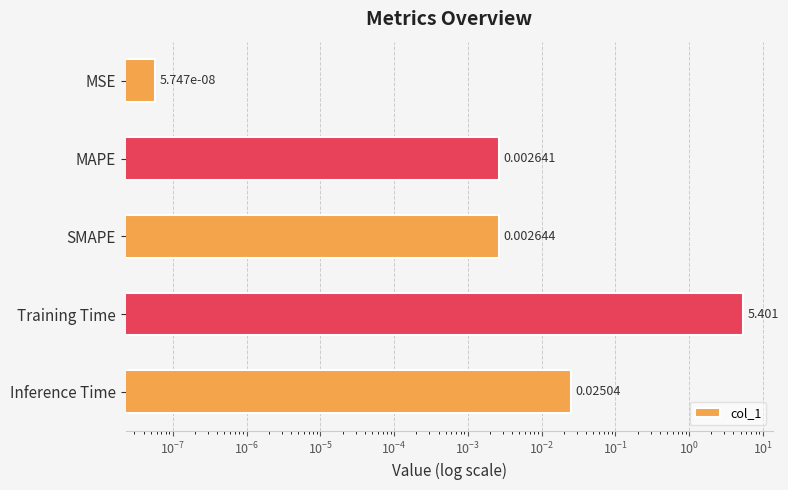

What is the value of the 4th bar from the left?

5.4